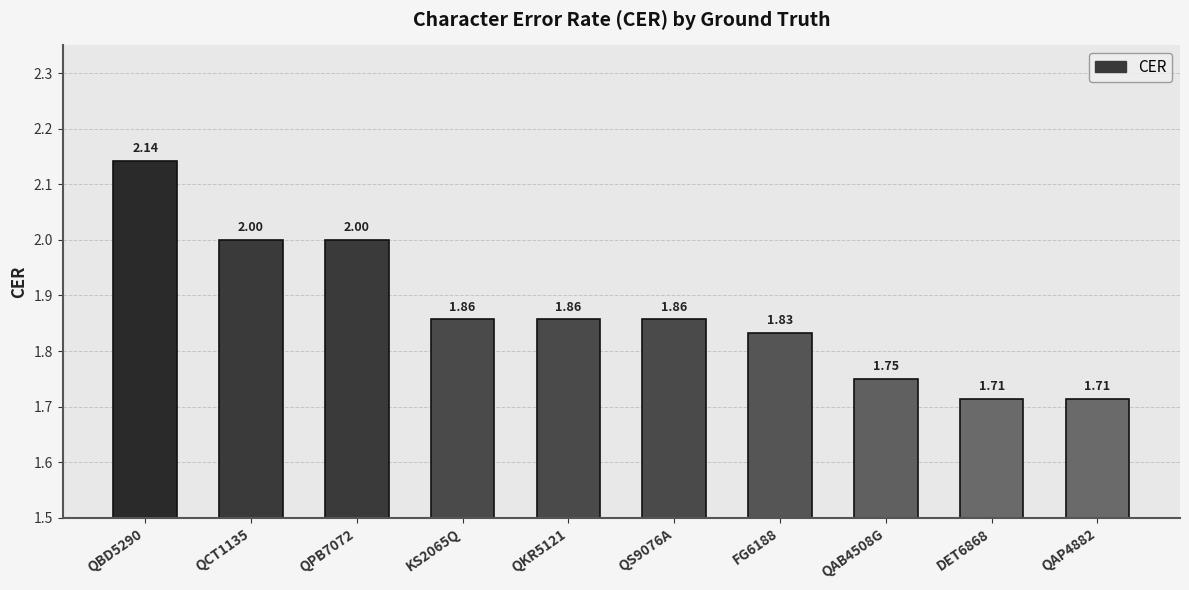

What position from the right is FG6188?

4